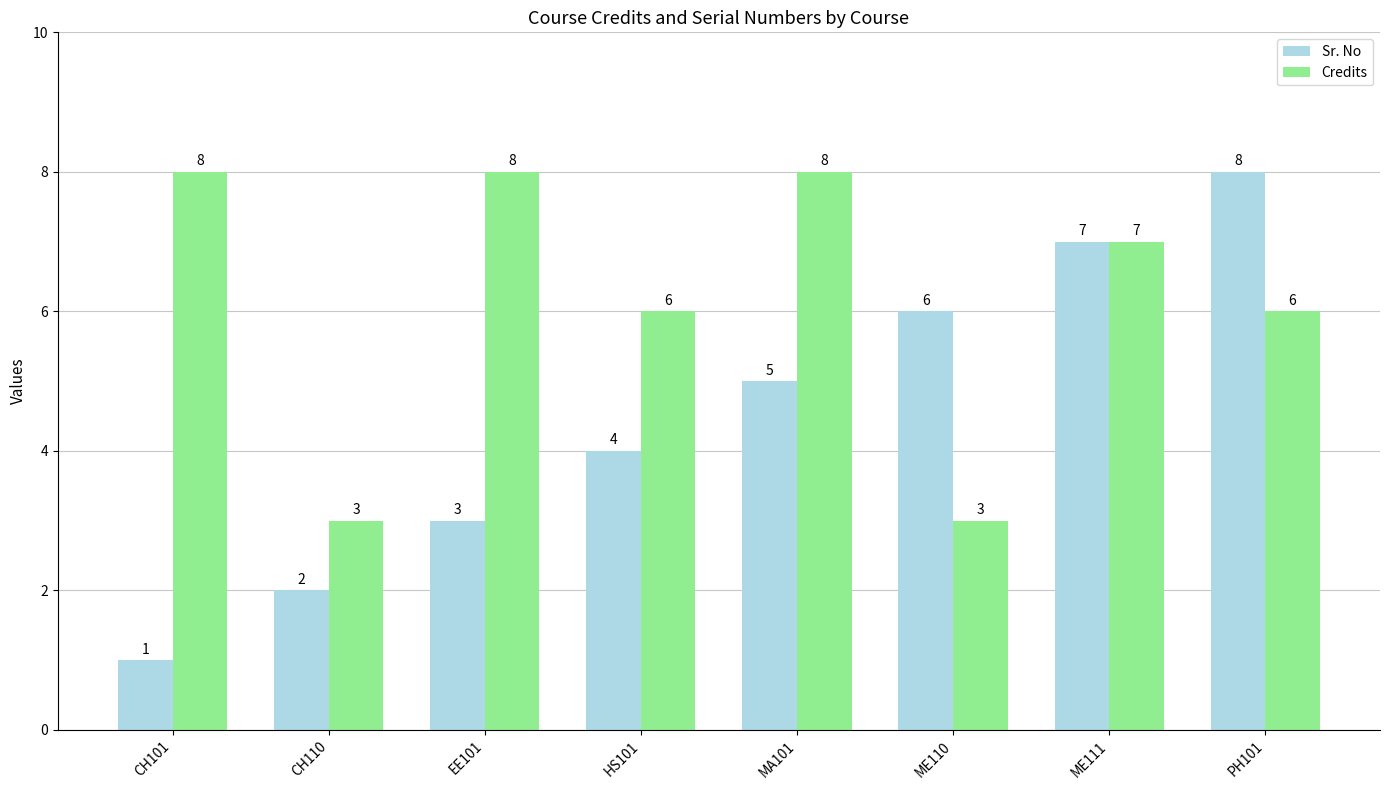

What is the smallest value displayed?

1